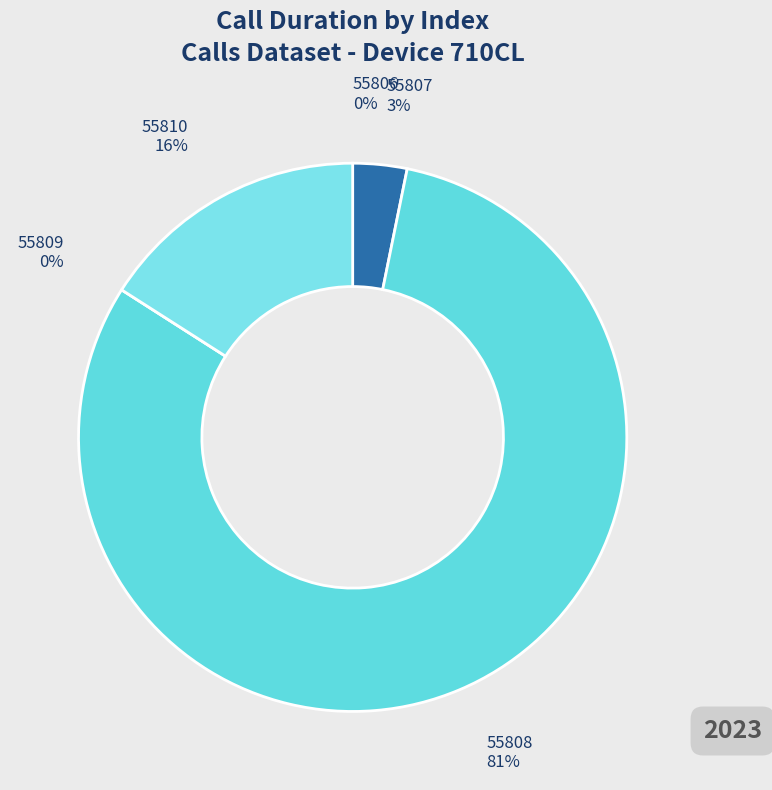

How many slices are in this pie chart?

5